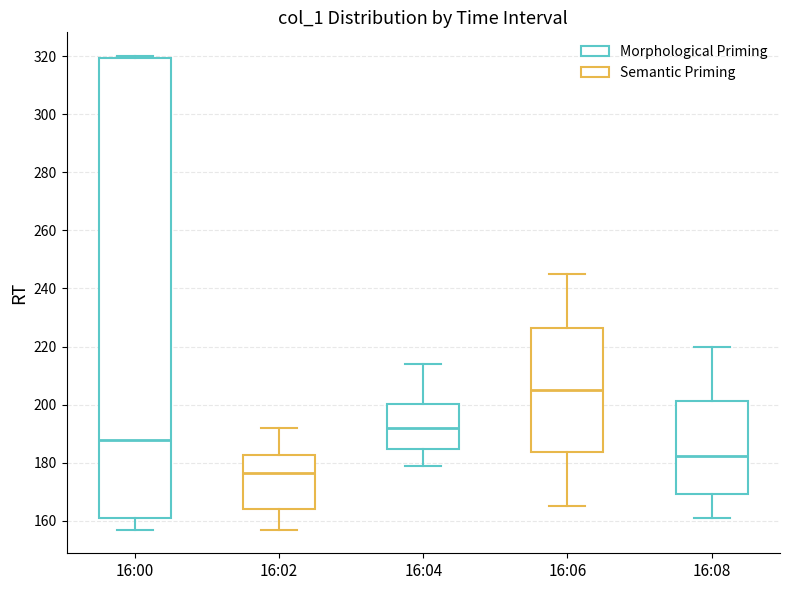

Reading left to right, transcribe this box plot: for each box, give where its median line is, the range the box spans, and where its two whiskers end, as read against the y-axis. The values are not printed on the chart, so give them approximately, as read against the axis.

16:00: median 188, box 162 to 320, whiskers 158 to 320 (just above the box's upper edge)
16:02: median 176, box 164 to 182, whiskers 158 to 192
16:04: median 192, box 184 to 200, whiskers 180 to 214
16:06: median 206, box 184 to 226, whiskers 166 to 246
16:08: median 182, box 170 to 202, whiskers 162 to 220